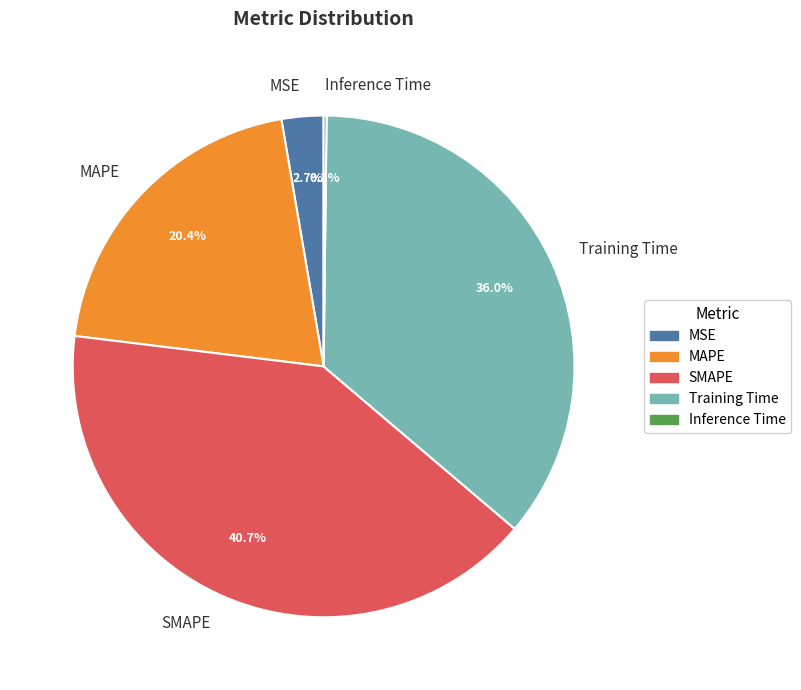

True or false: Training Time accounts for 48% of the total.

False